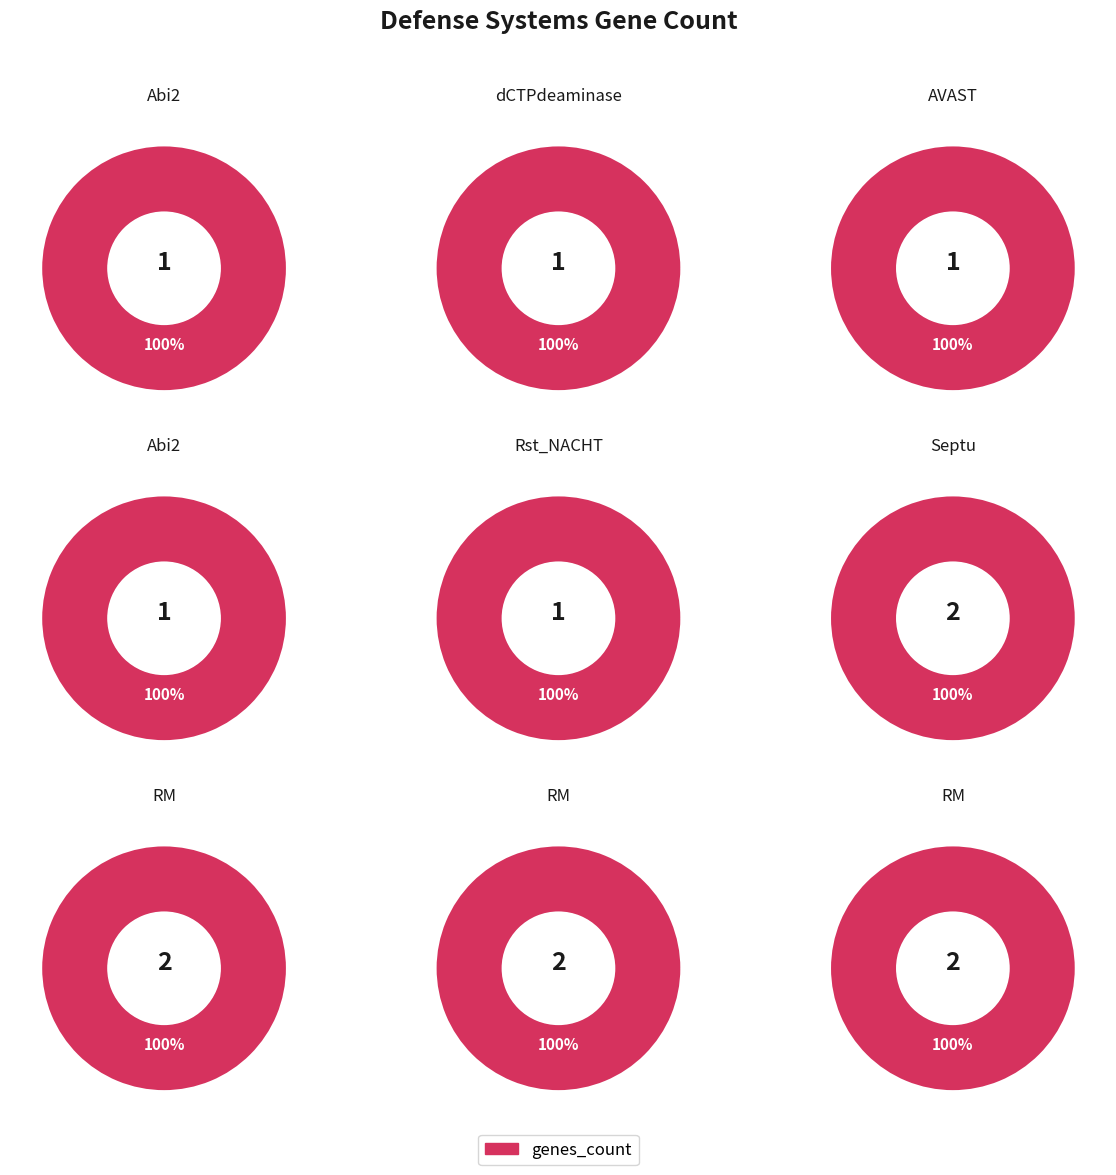

How many segments does this pie chart have?

9